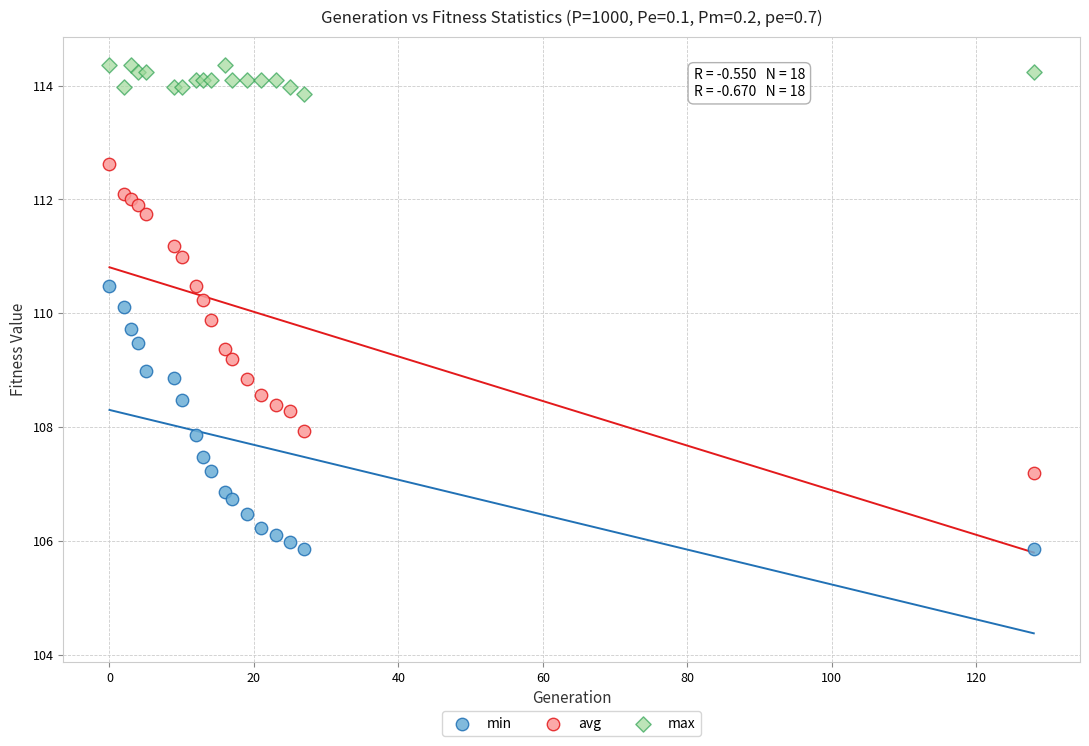

What is the X range (max minus min) for the scatter plot?

128.0